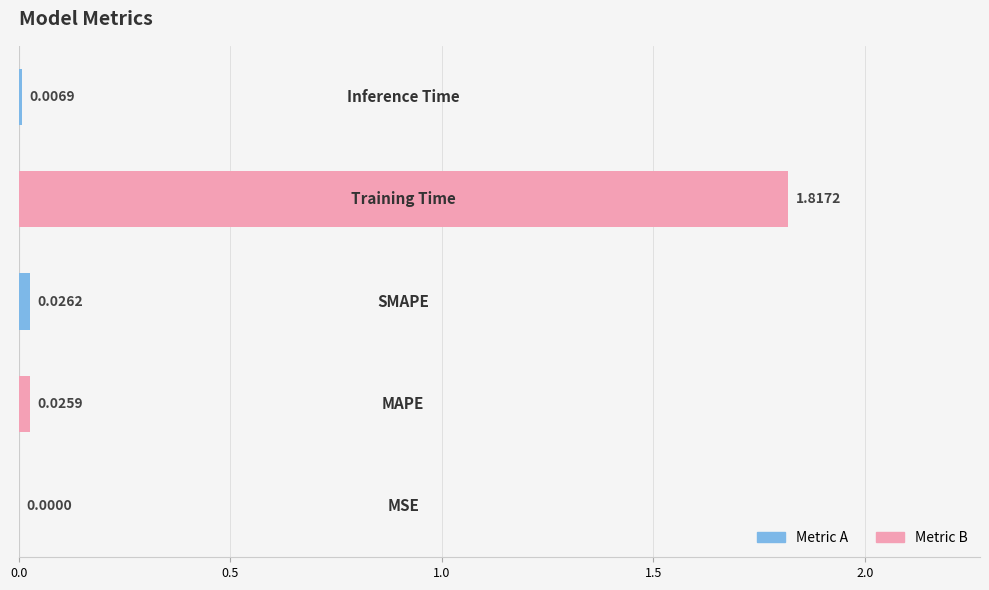

What is the sum of all values?

1.9